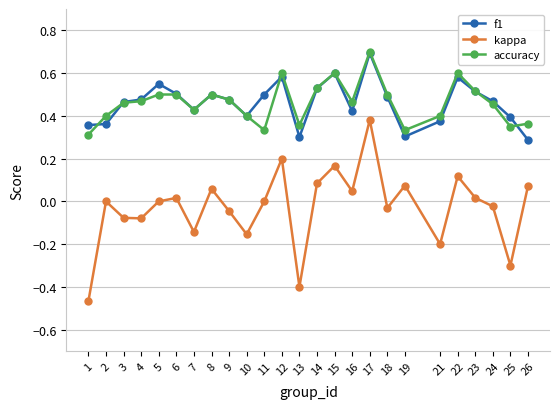

Which series has the widest spread of values?

kappa